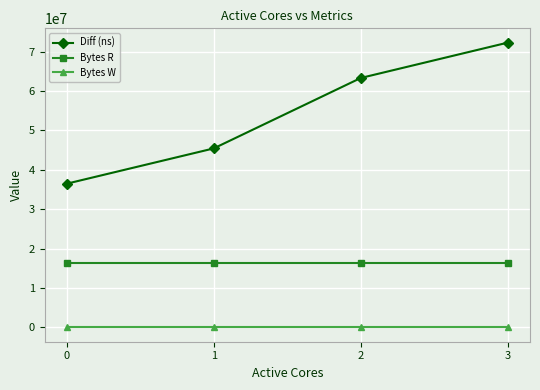

Rank the series by their average value, from highest to lowest.

Diff (ns), Bytes R, Bytes W